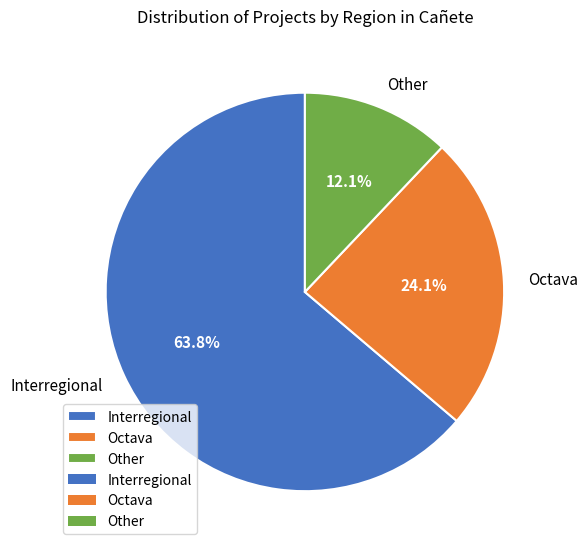

Does Interregional account for over 50% of the chart?

Yes